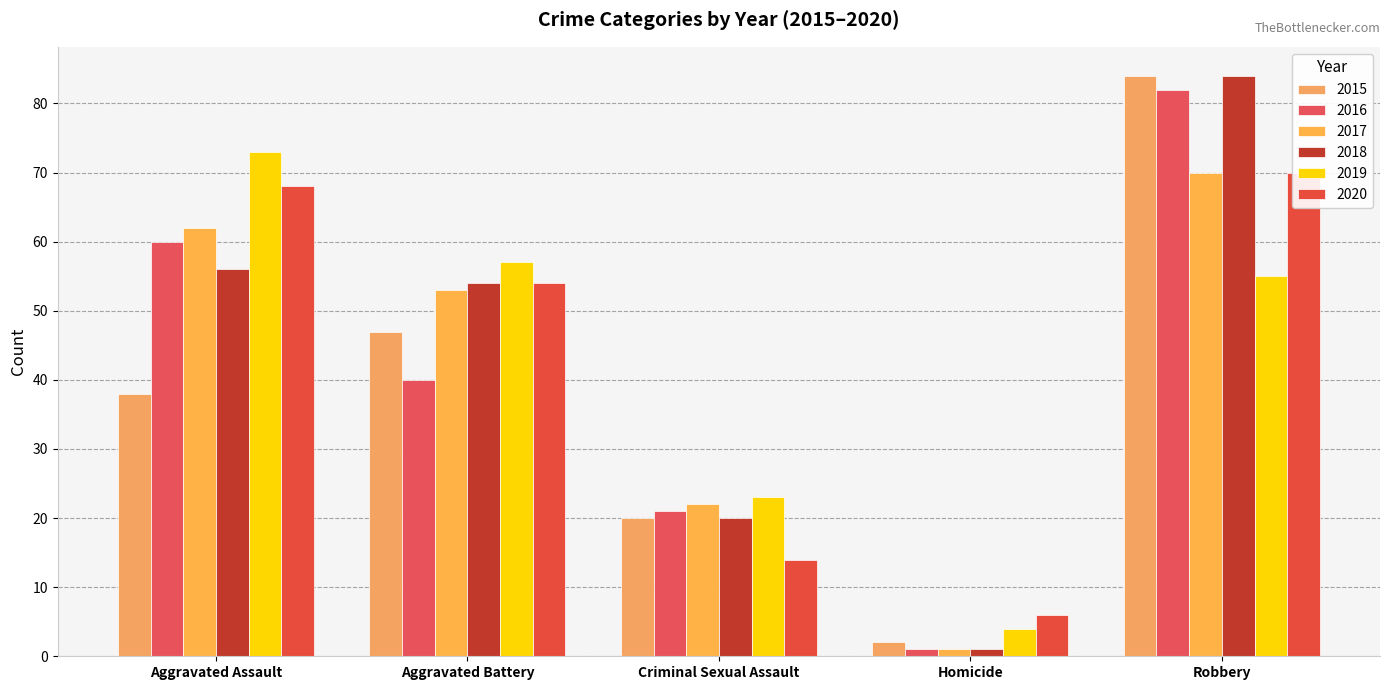

What is the value of the 2018 bar at the 4th from the left?

1